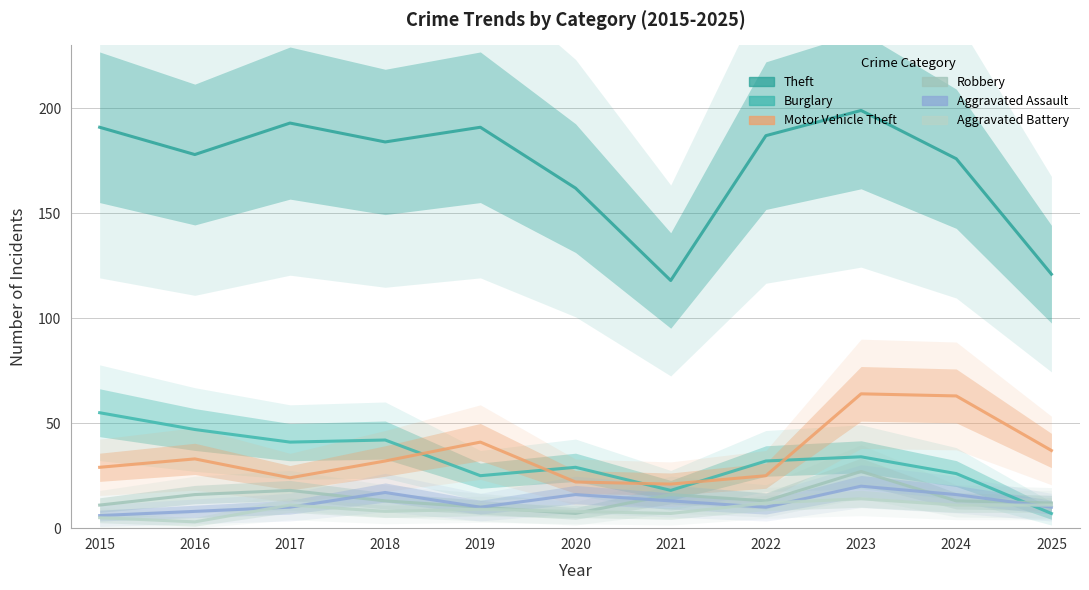

At which label does Burglary first exceed 32?

2015